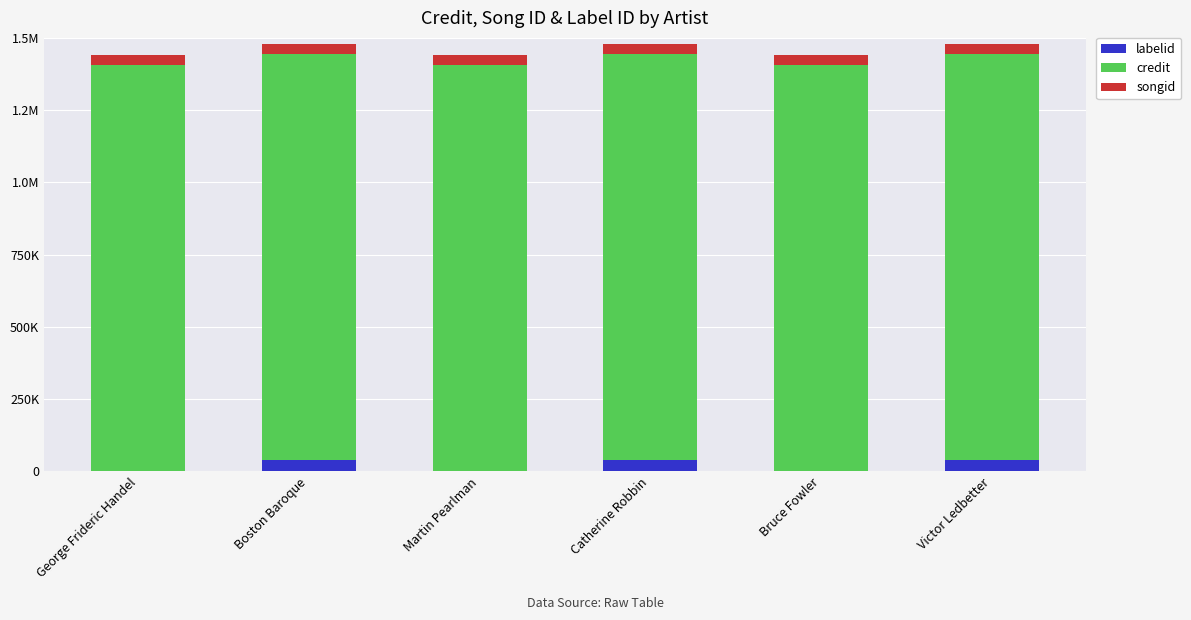

Which series changed the most between Bruce Fowler and Victor Ledbetter?

labelid